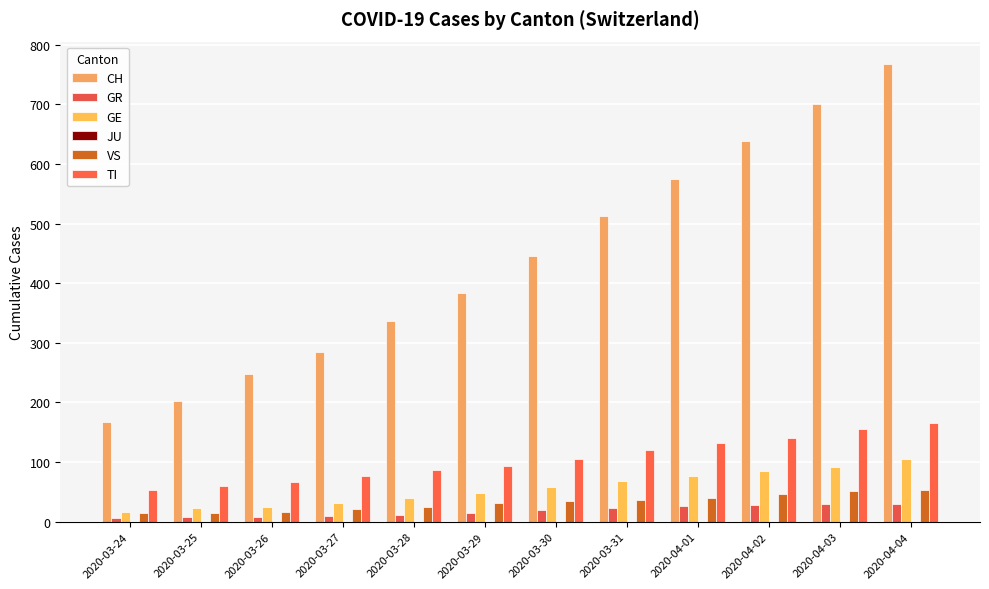

Is the value of GE at 2020-03-24 greater than the value of GR at 2020-04-03?

No